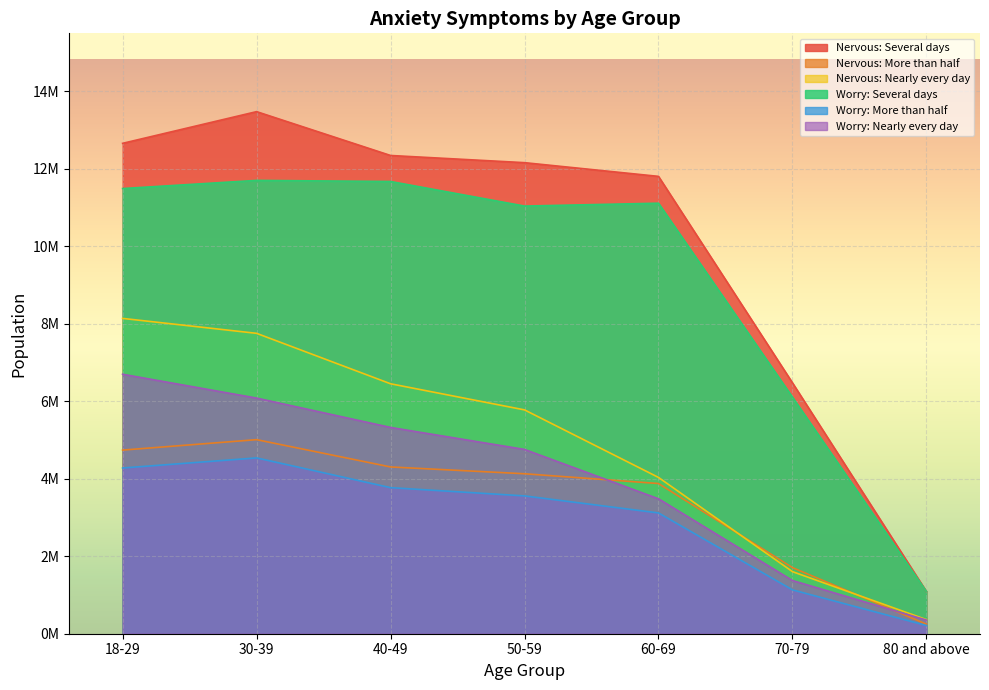

True or false: Worry: More than half and Nervous: More than half cross at least once.

False